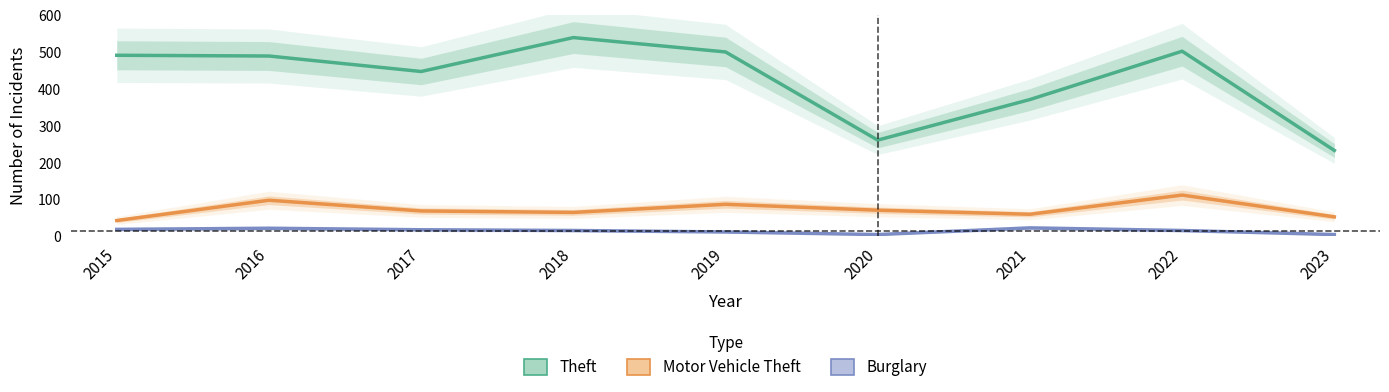

Which label corresponds to the largest value in the chart?

2018